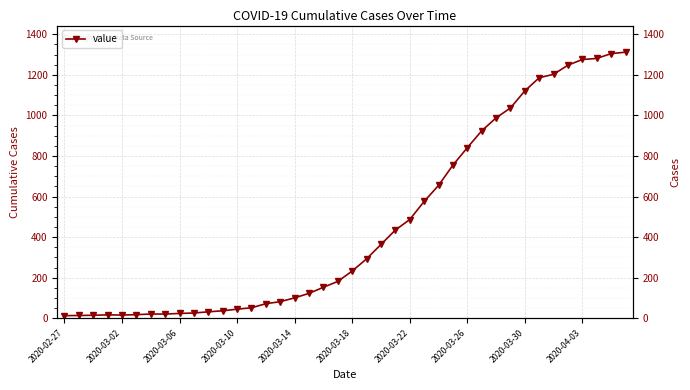

True or false: the data shows 45 at 2020-03-10.

True